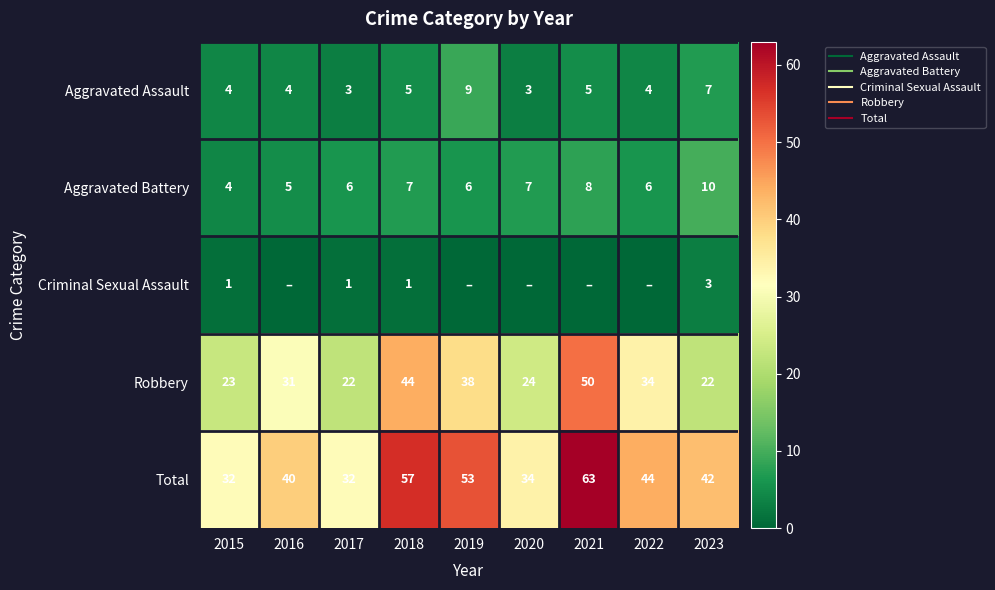

Which has a higher value, 2015 or 2022?

2015